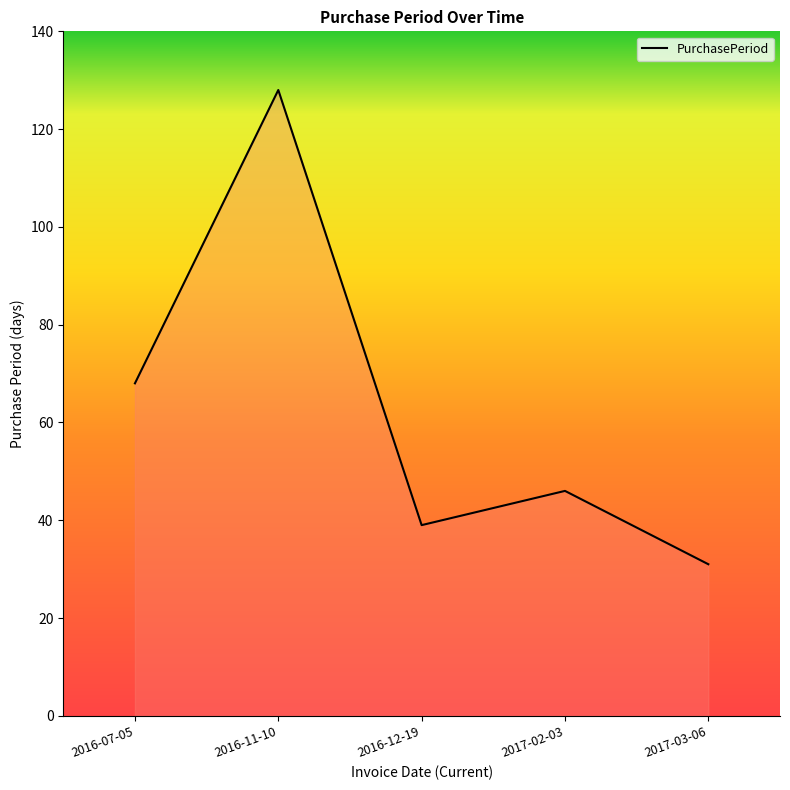

List the labels in order of value, smallest first.

2017-03-06, 2016-12-19, 2017-02-03, 2016-07-05, 2016-11-10